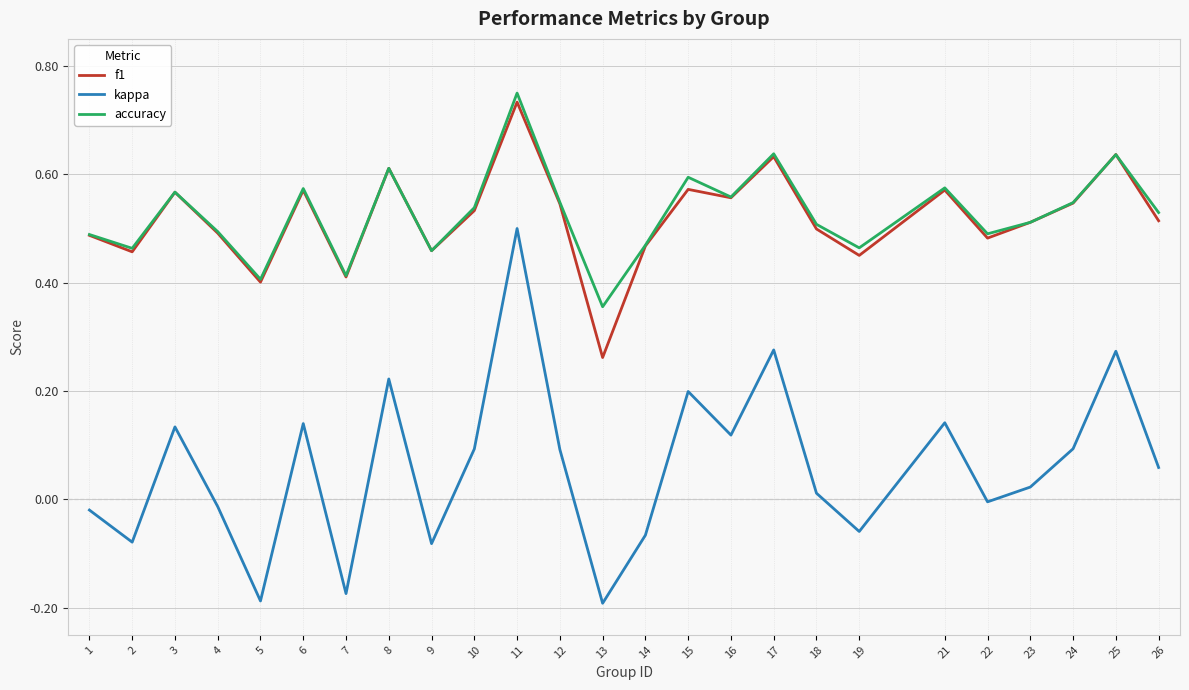

The value of accuracy at 18 is 0.7. True or false?

False